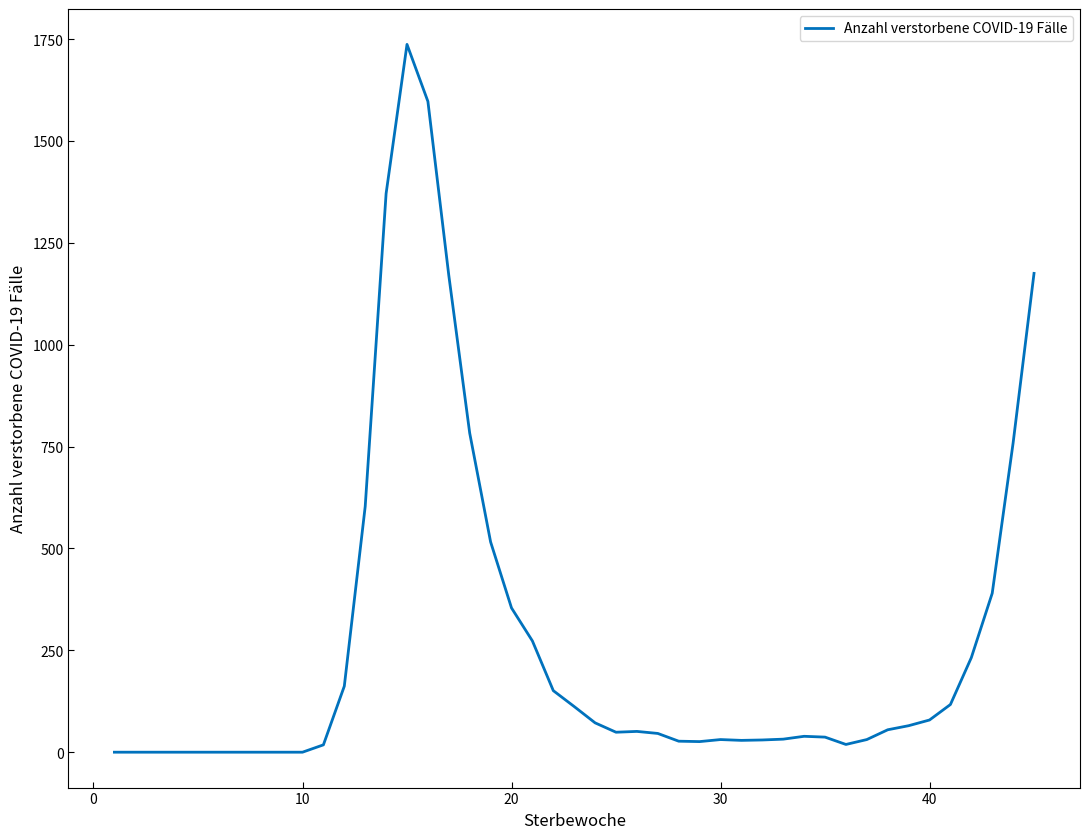

What is the difference between the maximum and minimum values?

1737